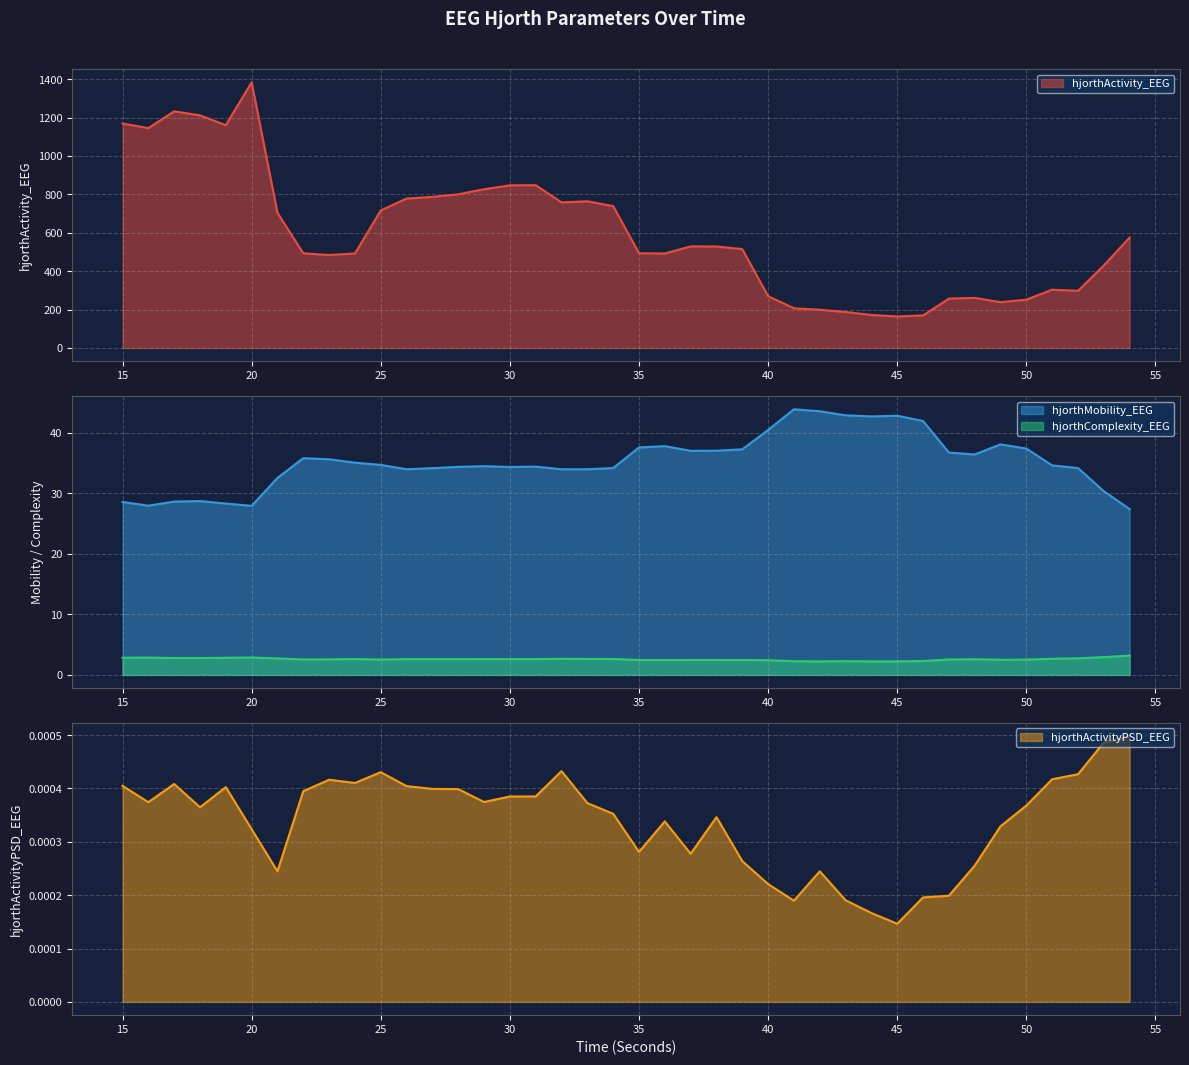

True or false: hjorthActivityPSD_EEG and hjorthMobility_EEG intersect in this chart.

False